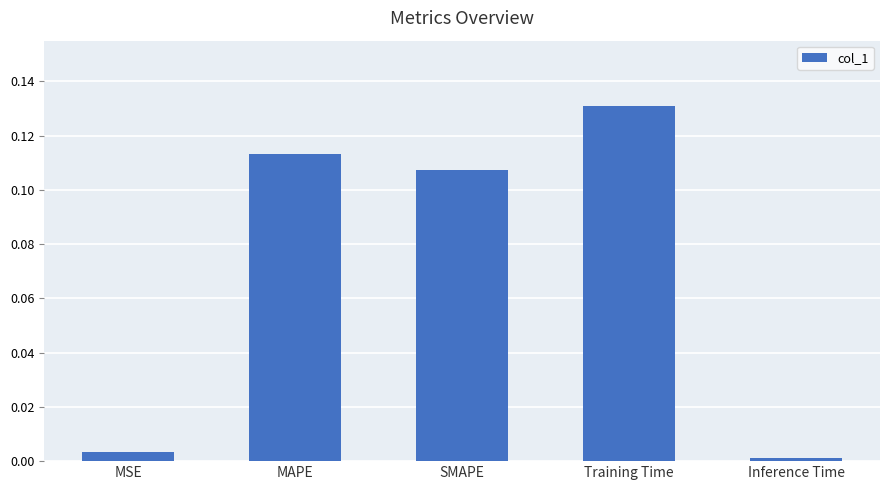

What is the sum of all values?

0.4